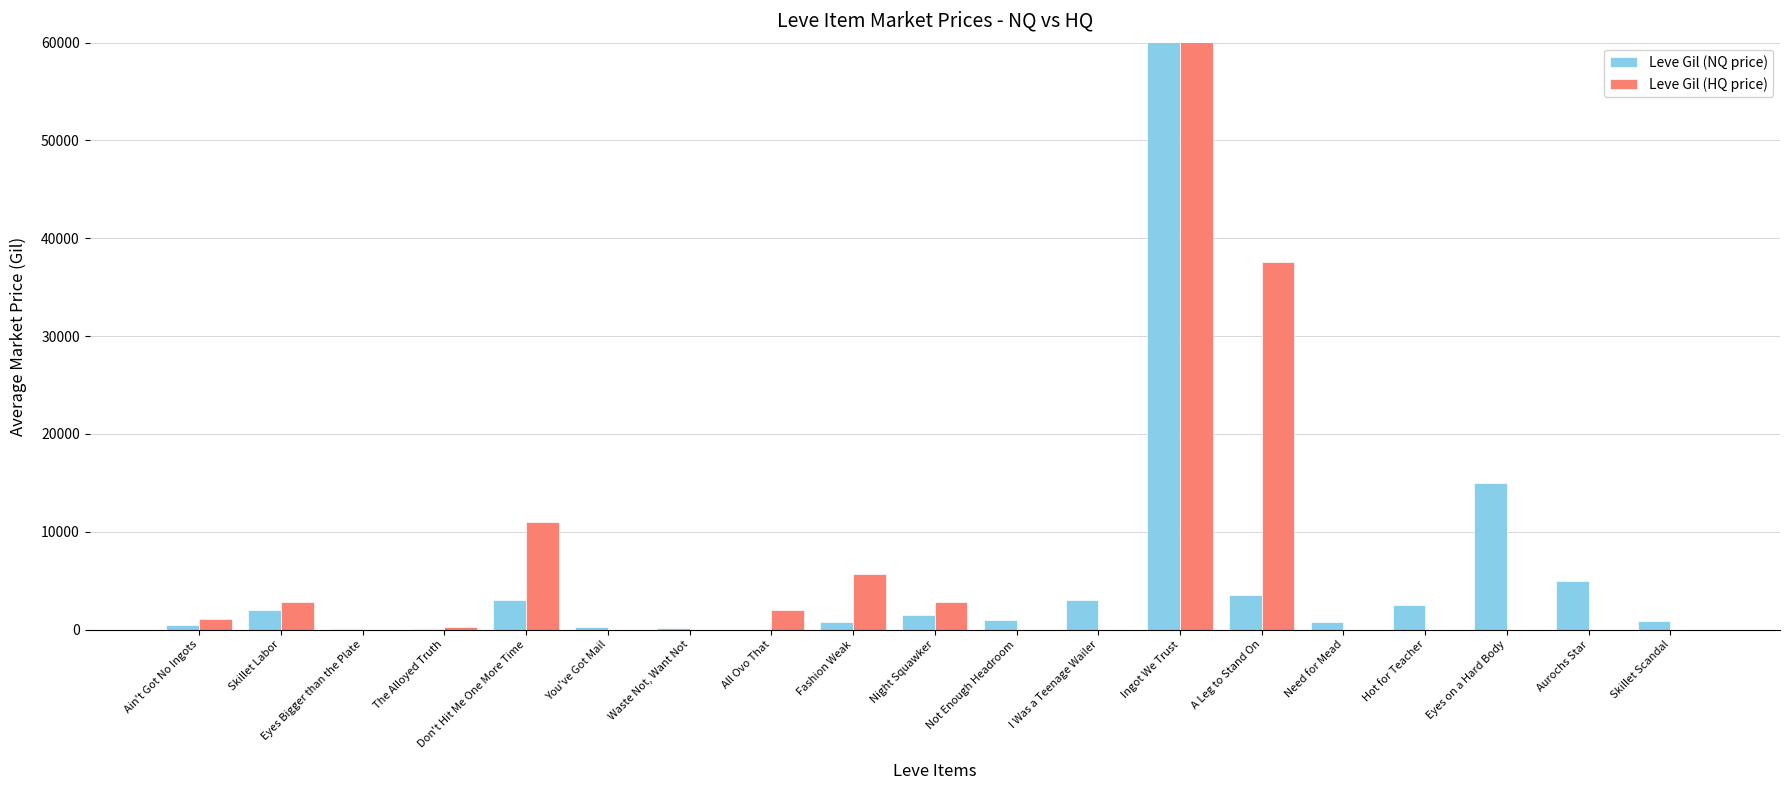

Are the bars horizontal?

No